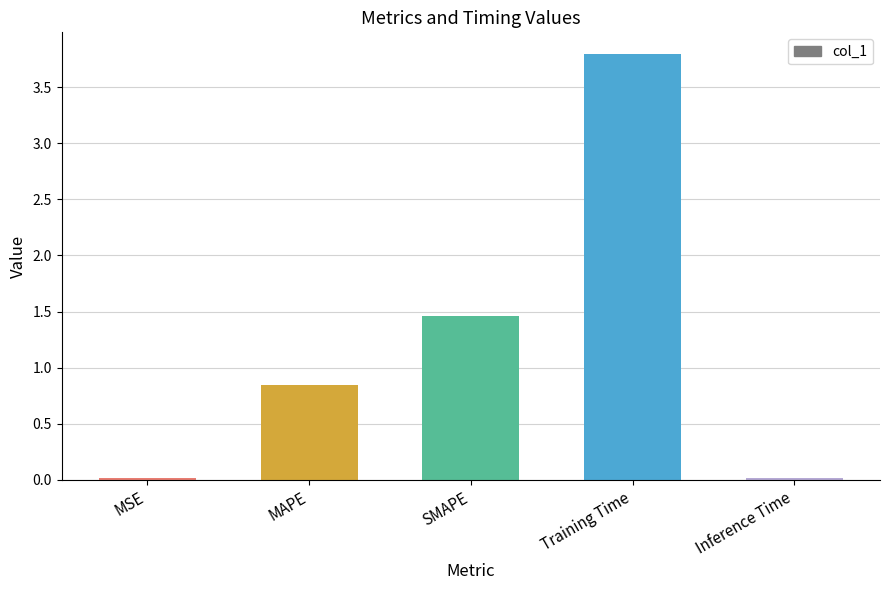

What is the sum of the values at SMAPE and Training Time?

5.3